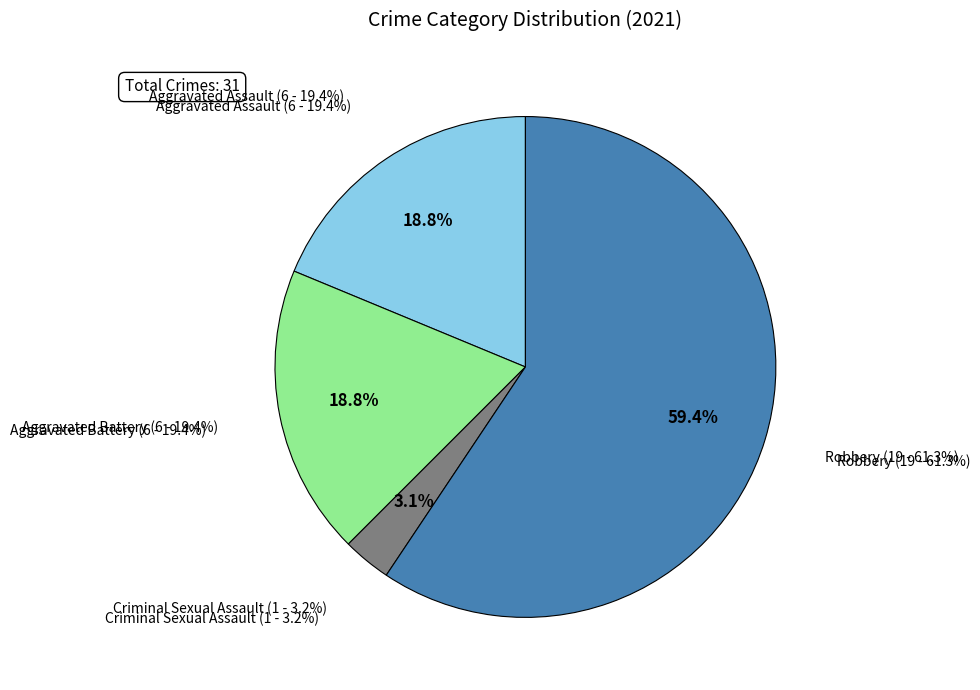

True or false: Criminal Sexual Assault accounts for 1% of the total.

False